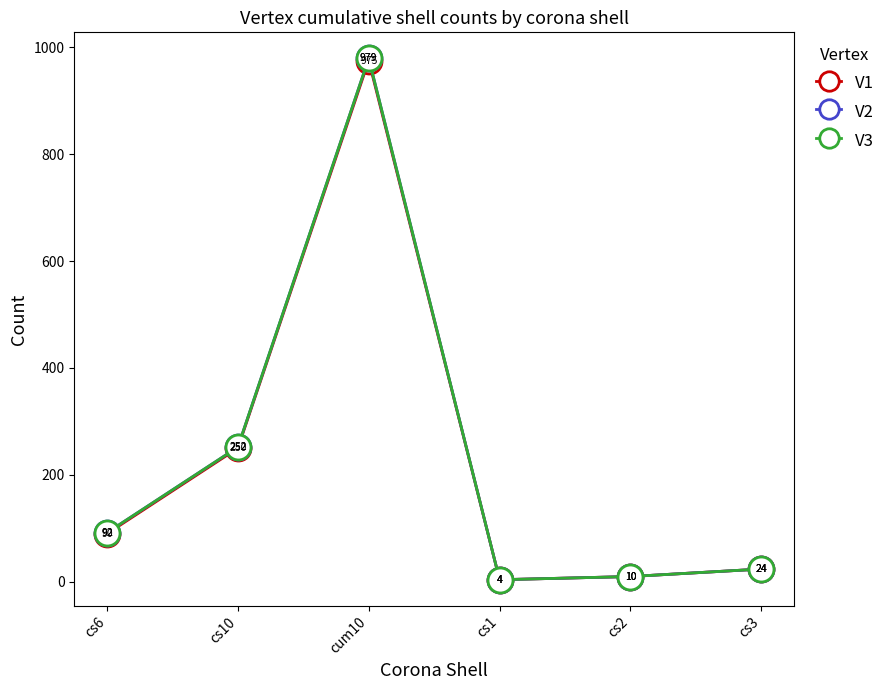

True or false: V2 has a value of 1579 at cum10.

False